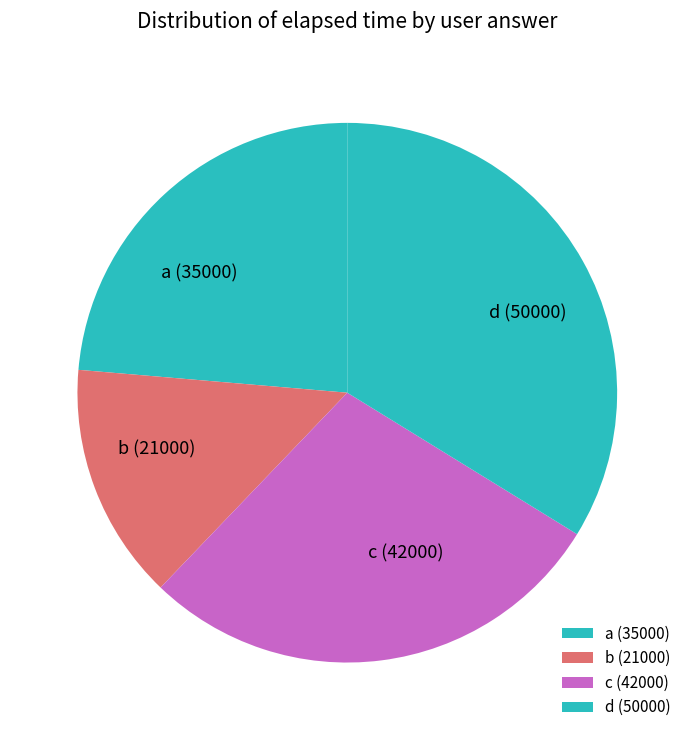

Rank the categories by value from highest to lowest.

d (50000), c (42000), a (35000), b (21000)